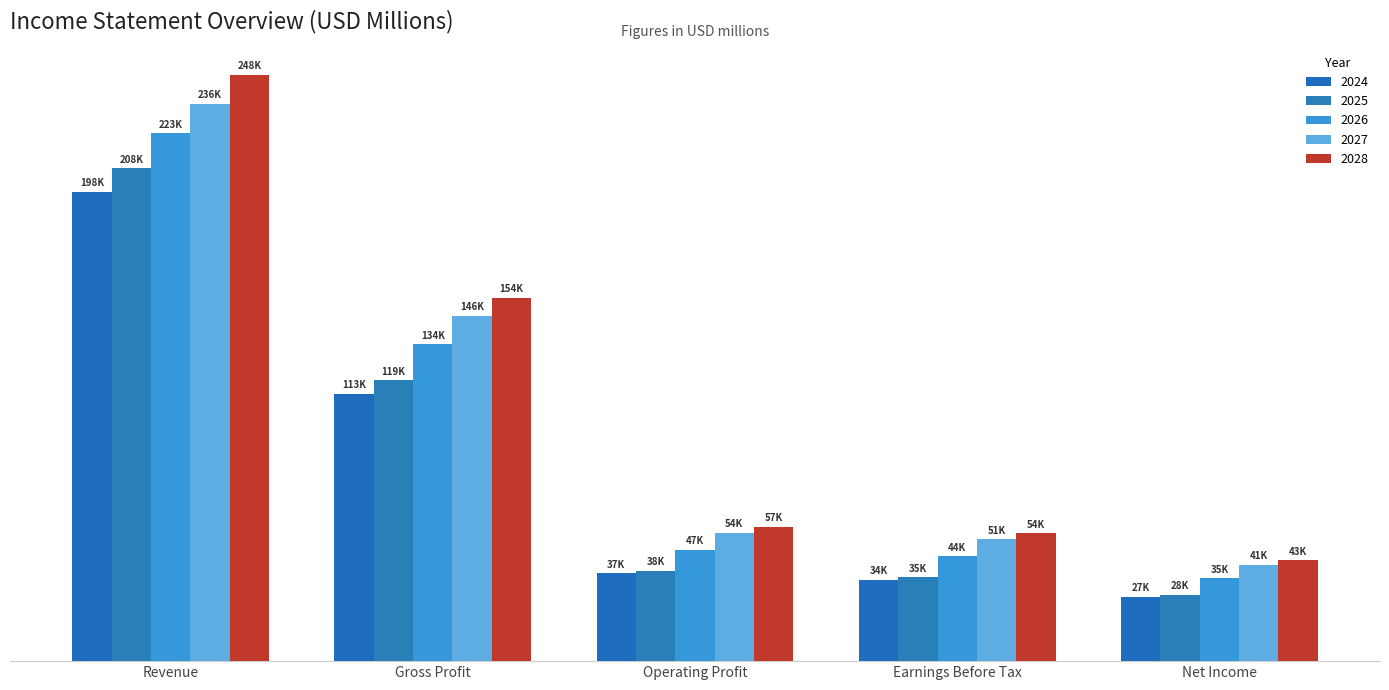

What is the difference between the maximum and minimum values in the 2025 series?

180311.8